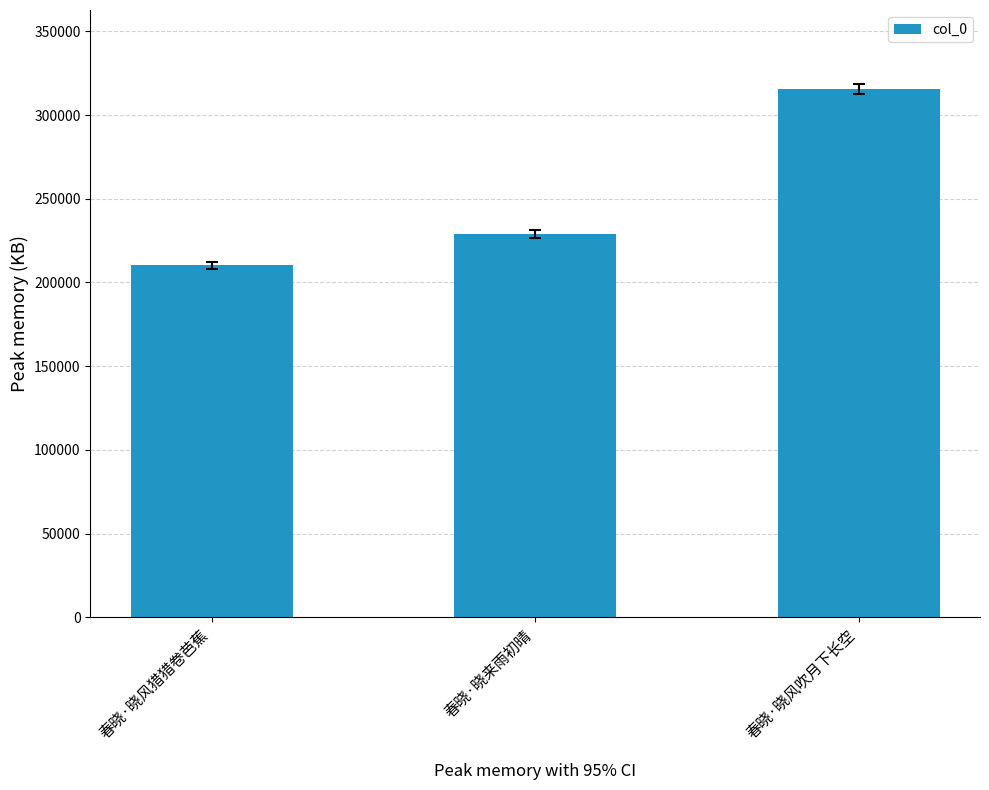

Is it true that the value at 春晓·晓风吹月下长空 is 315415?

True